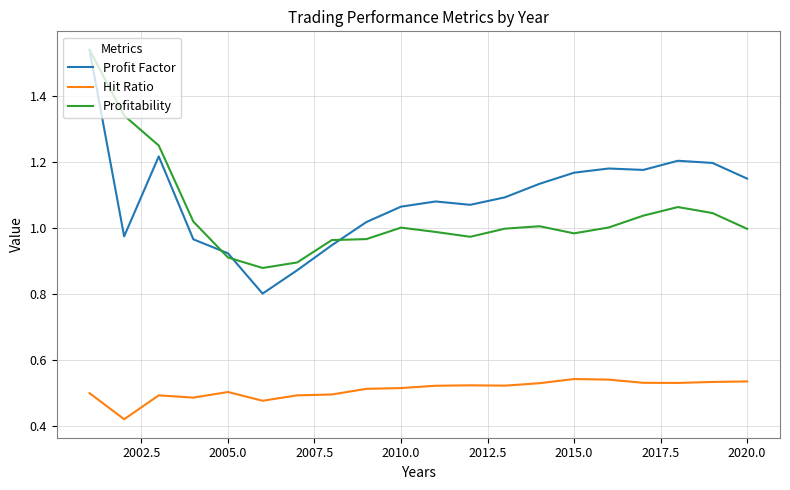

Which series has the largest range (max minus min)?

Profit Factor